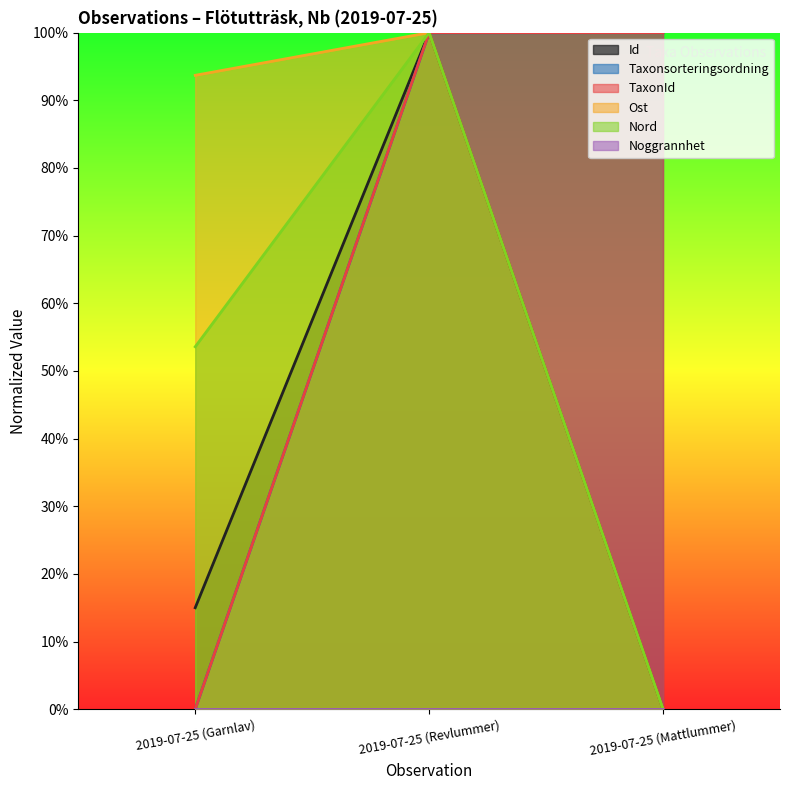

True or false: Id has a value of 38.7 at 2019-07-25 (Revlummer).

False